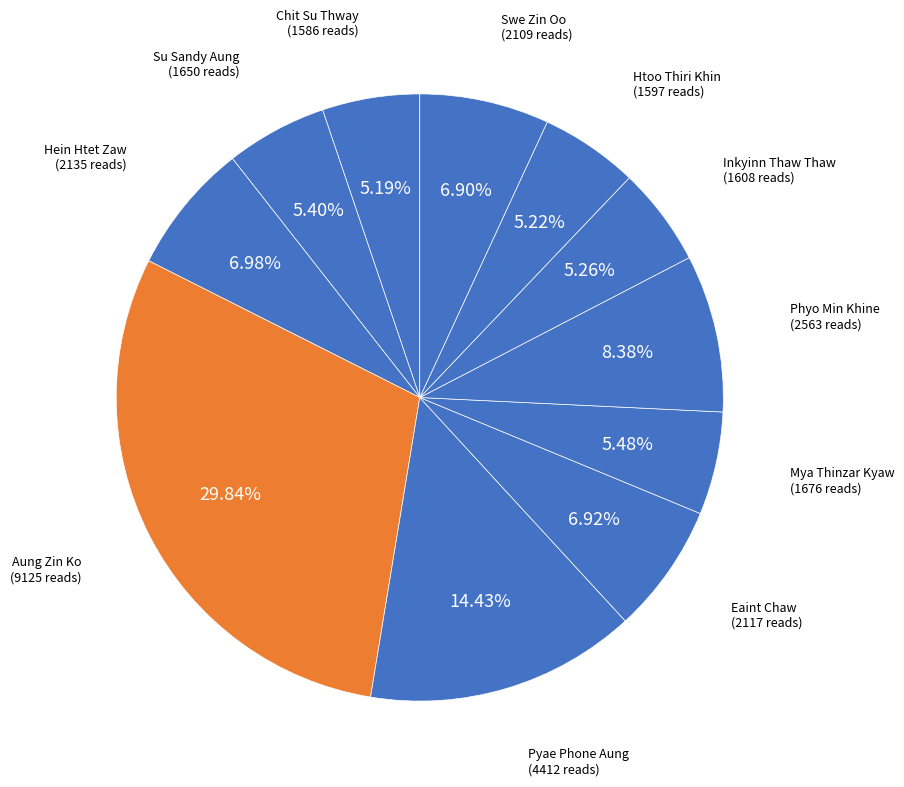

How many slices are in this pie chart?

11